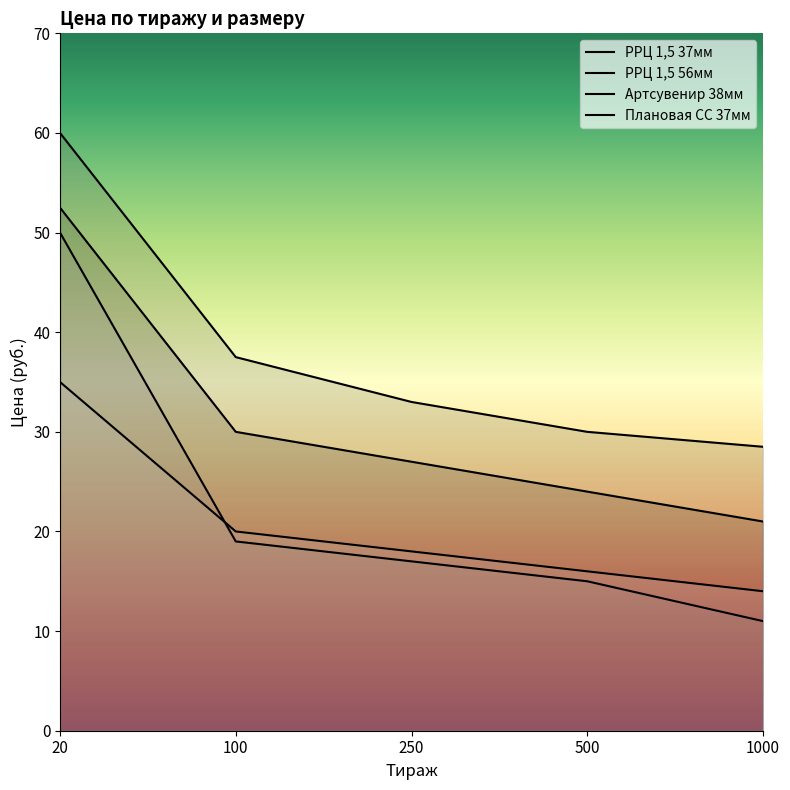

Which category has the highest value in the РРЦ 1,5 56мм series?

20